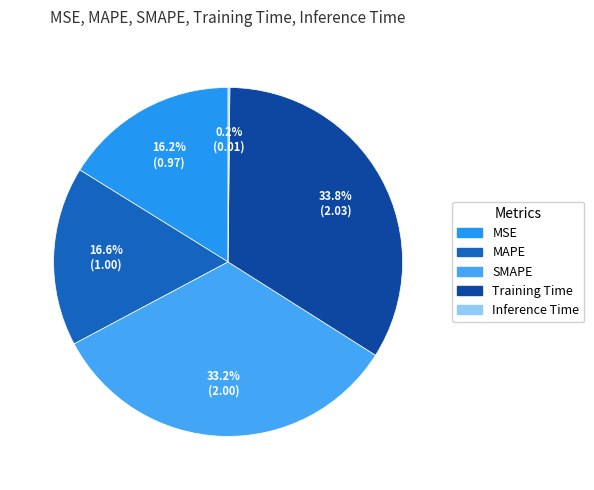

How many segments does this pie chart have?

5